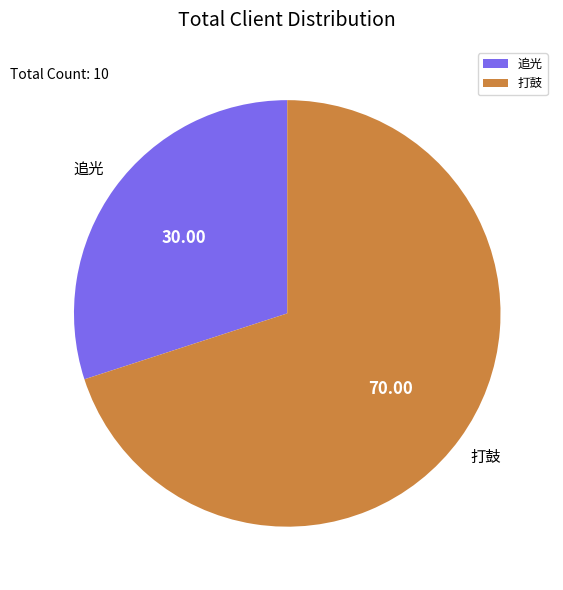

Count the number of slices in the pie.

2